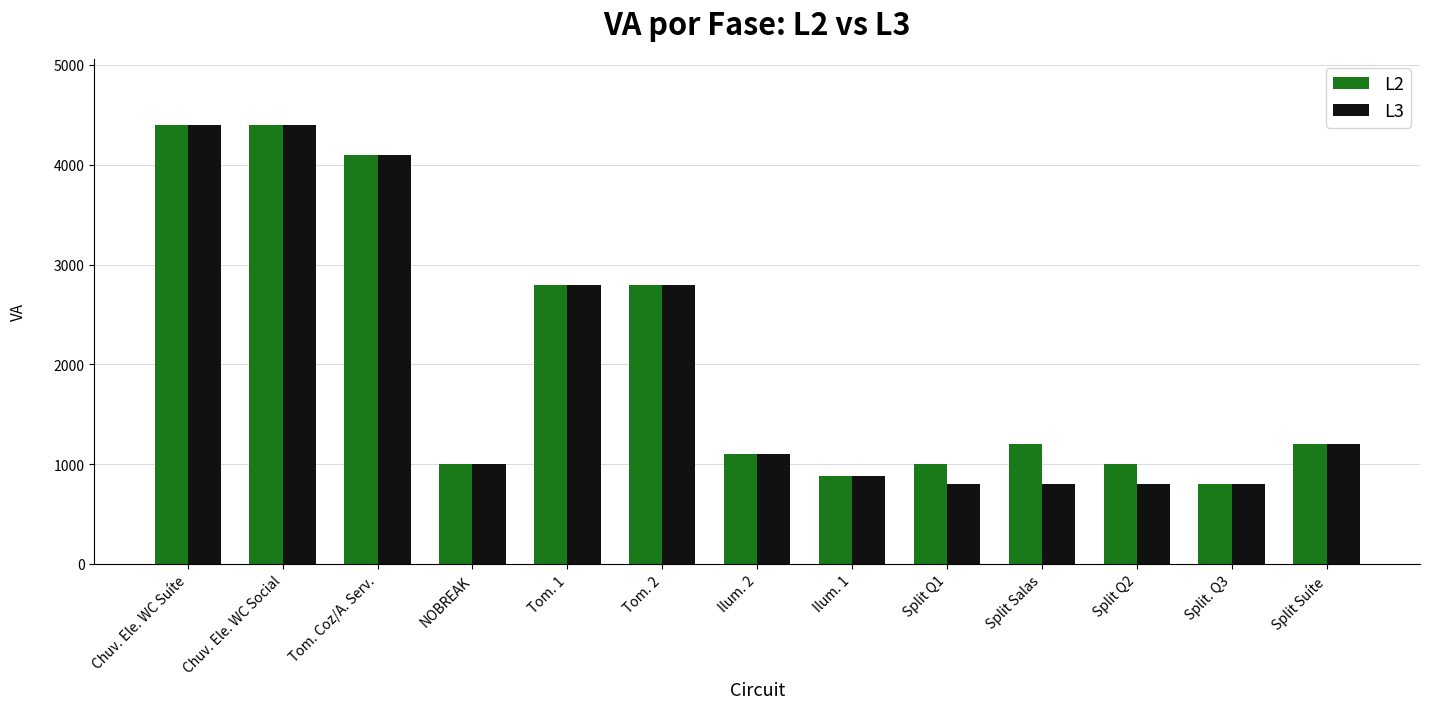

What is the label of the 2nd bar from the left?

Chuv. Ele. WC Social